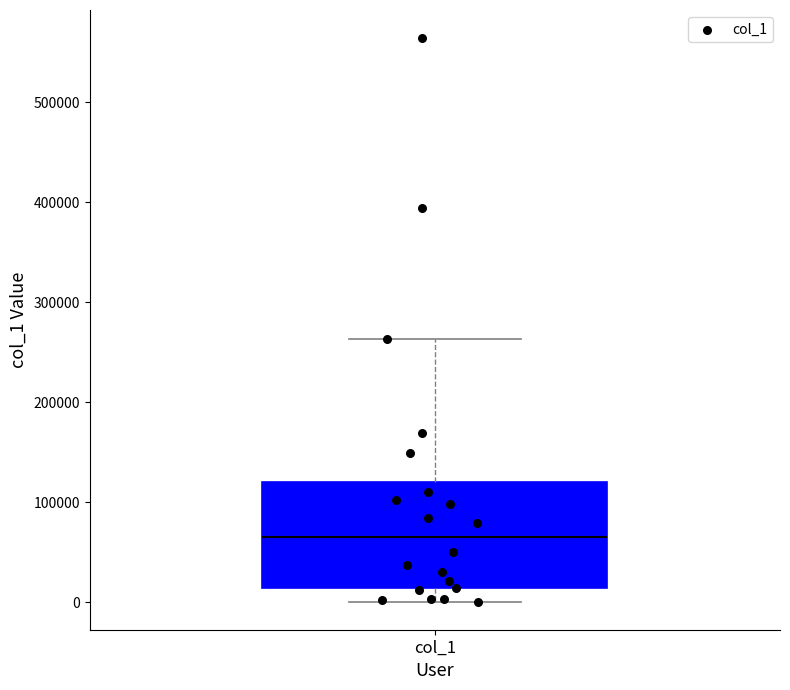

Read this box plot against the y-axis: the position of the median line, the range covered by the box, and the ends of both whiskers. The values are not printed on the chart, so give them approximately, as read against the axis.

median 60000, box 10000 to 120000, whiskers 0 to 260000